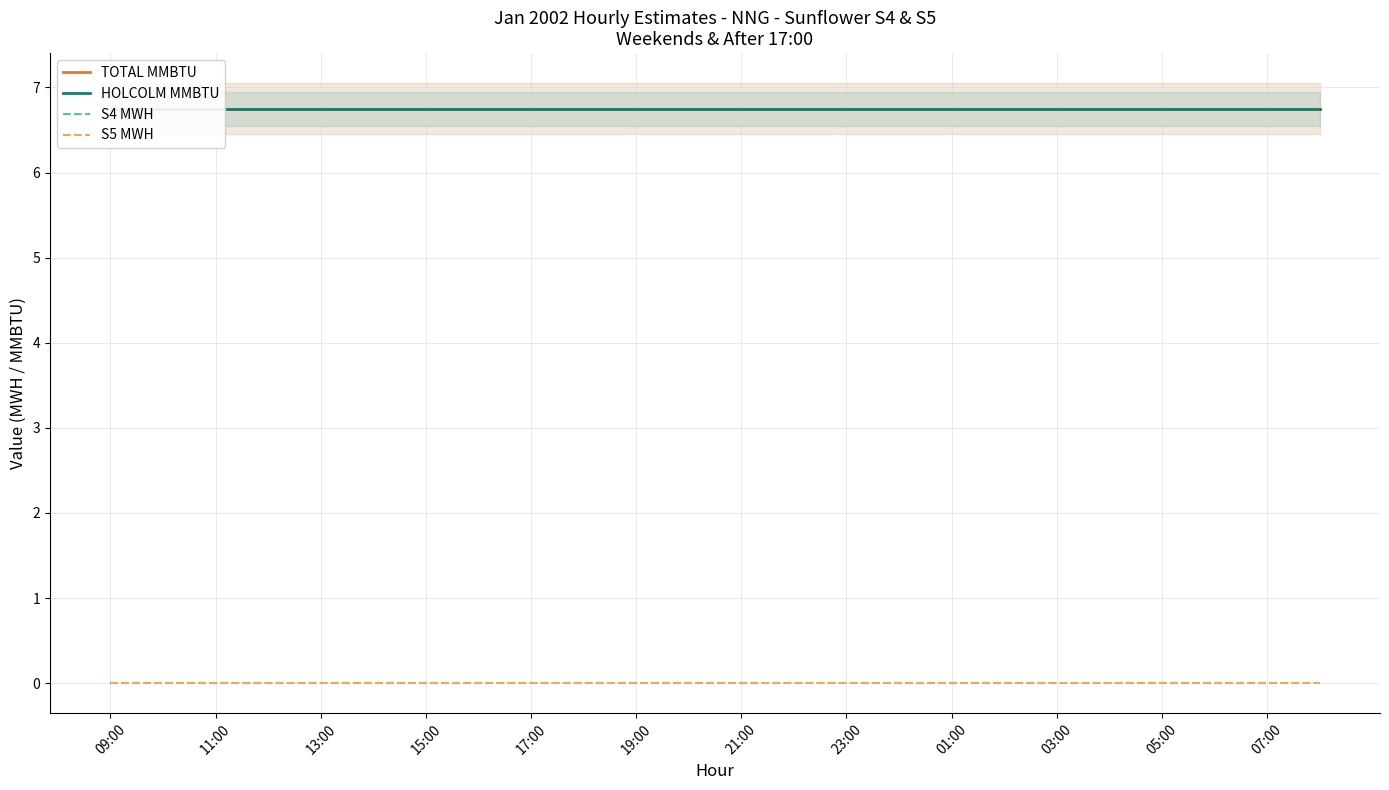

What value does the TOTAL MMBTU series have at 15?

6.8